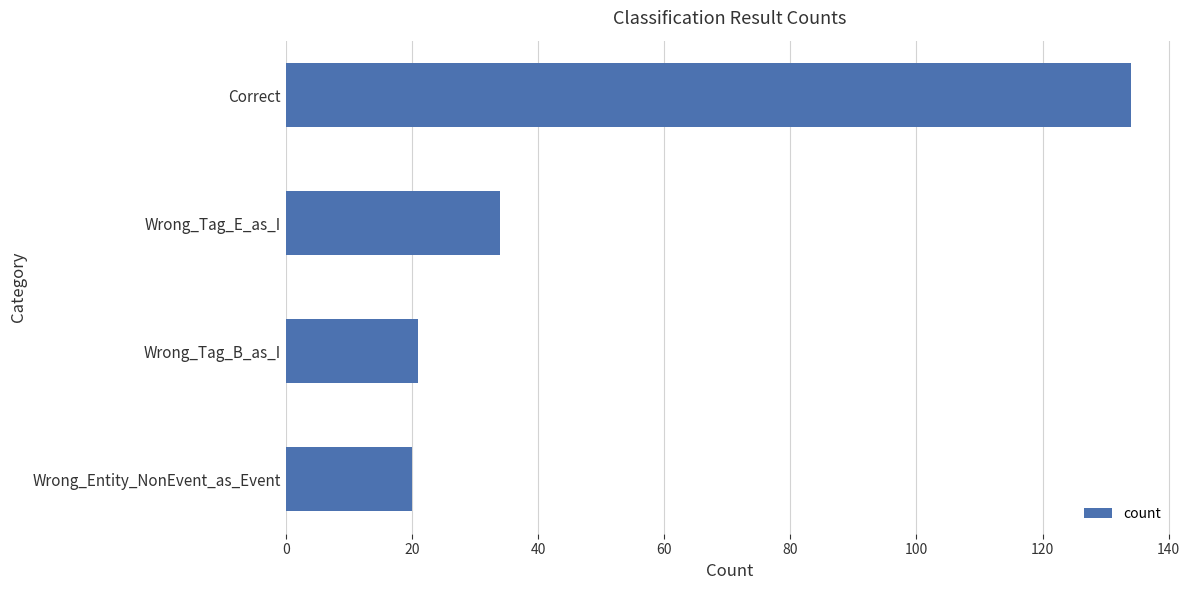

What is the change in value from Wrong_Tag_E_as_I to Wrong_Tag_B_as_I?

-13